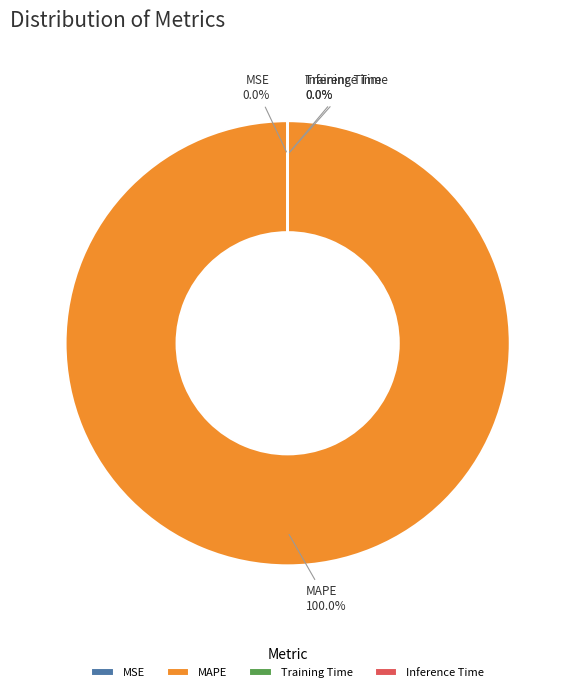

Is the sum of MSE and MAPE greater than half?

Yes